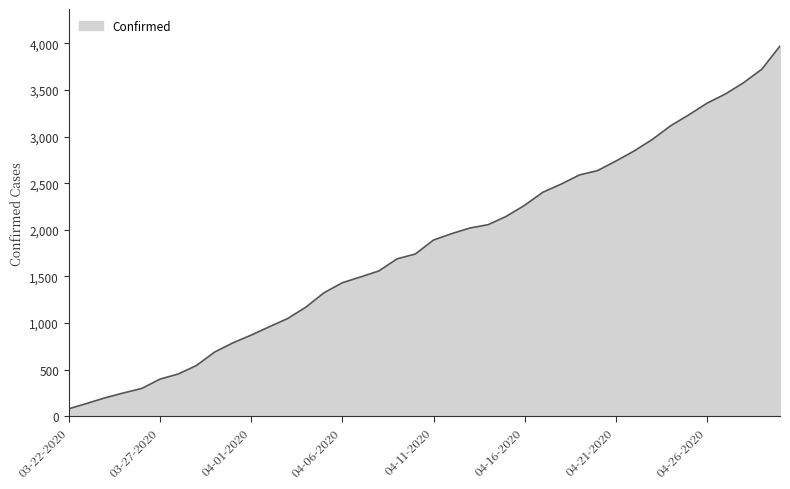

Does the chart display data point markers on the line(s)?

No